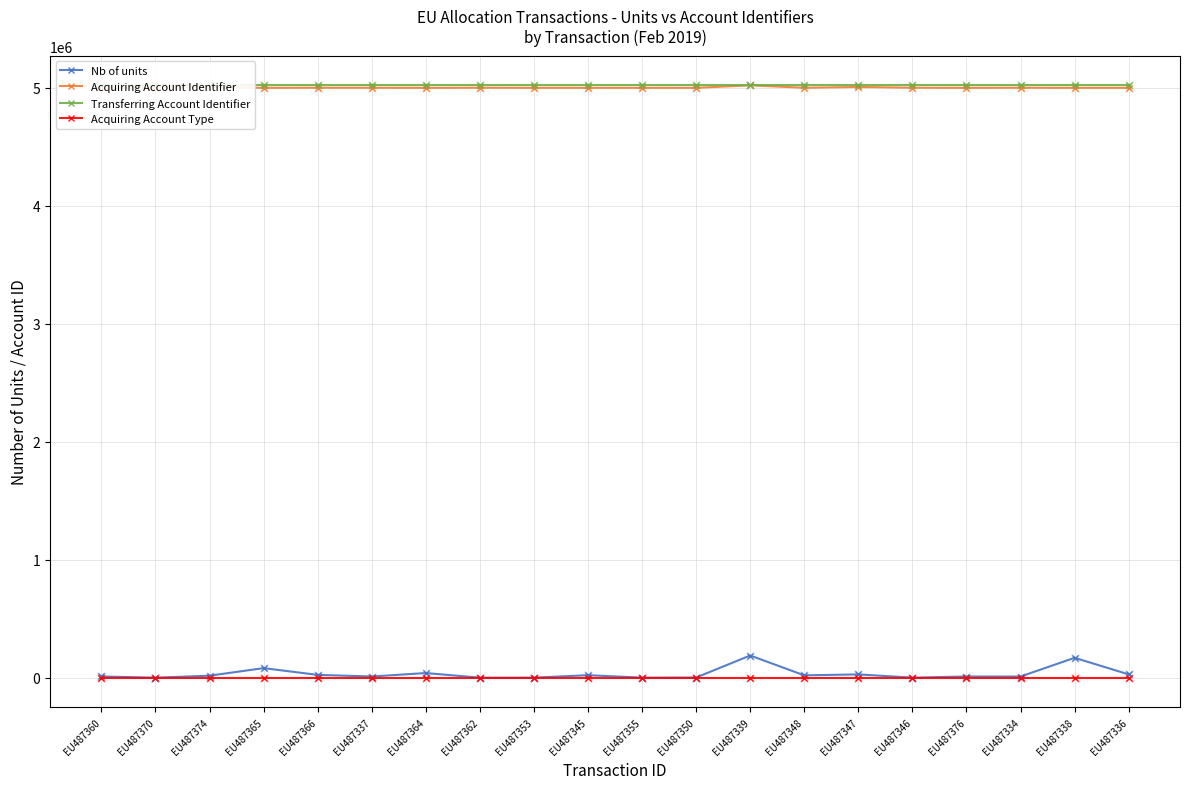

At how many categories does at least one series exceed 4607713?

20